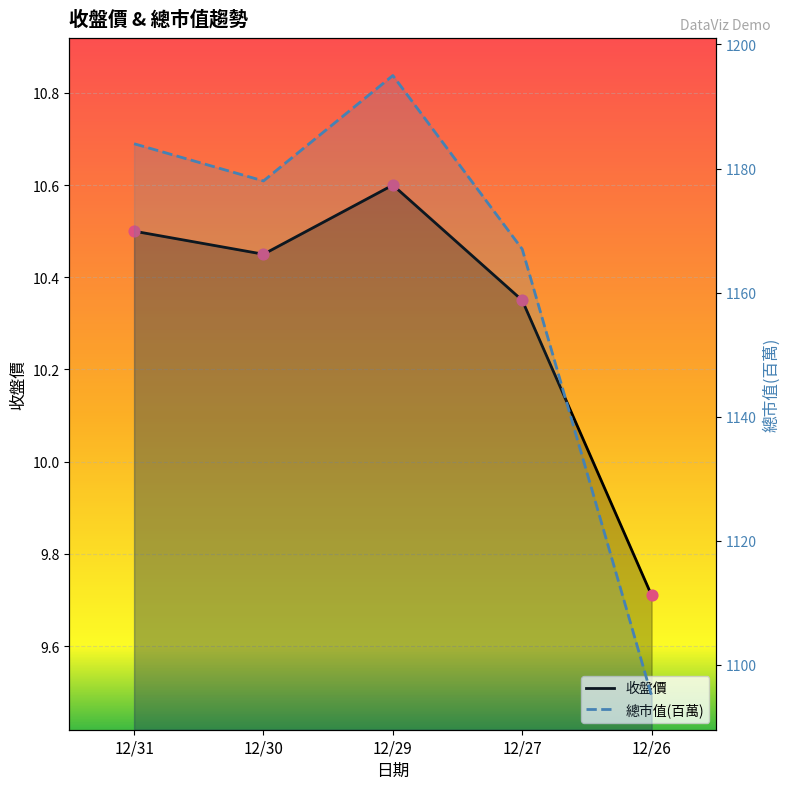

At which category is the sum across all series the highest?

12/29